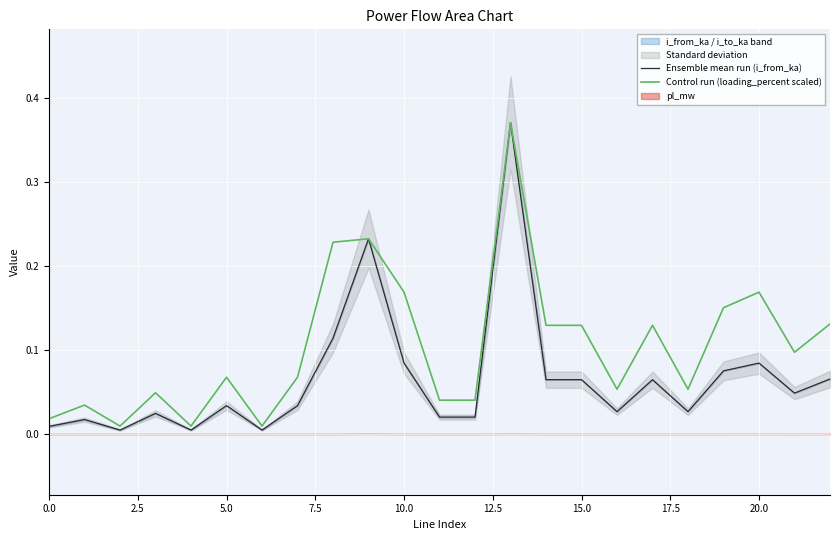

After their last crossing, which series has the higher values: Control run (loading_percent scaled) or Ensemble mean run (i_from_ka)?

Control run (loading_percent scaled)